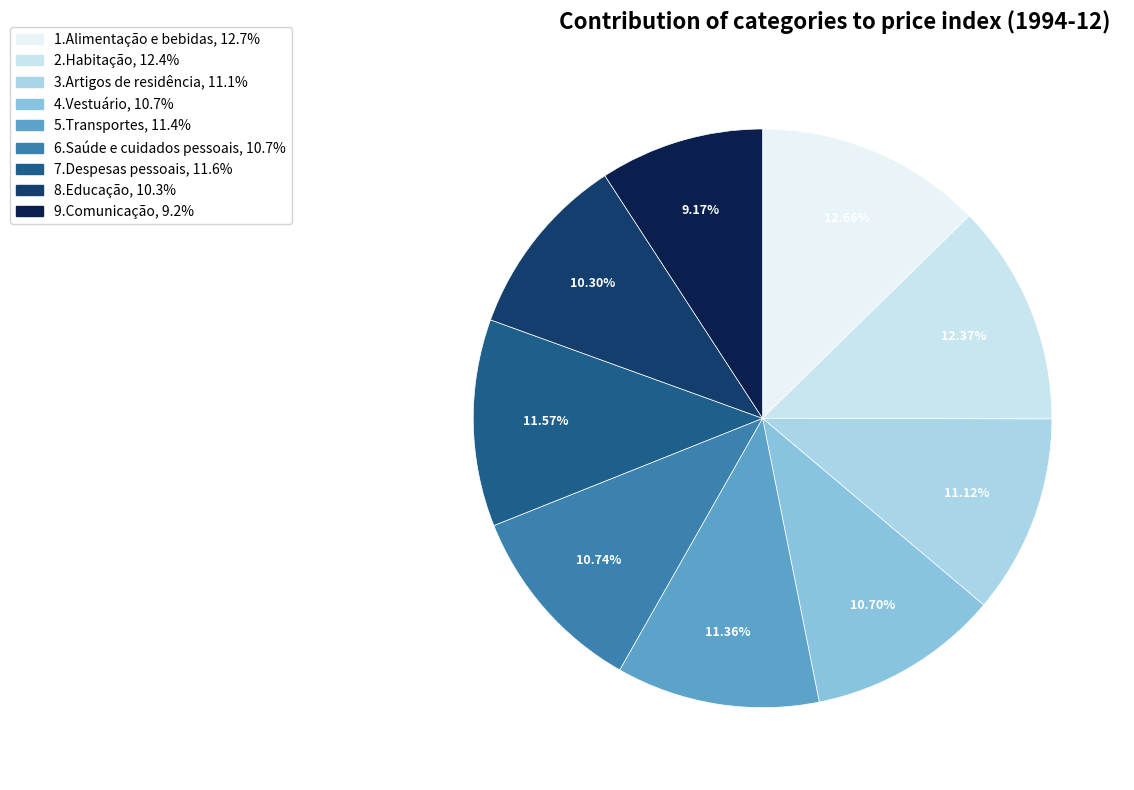

What percentage is the 2.Habitação slice, to the nearest percent?

12%